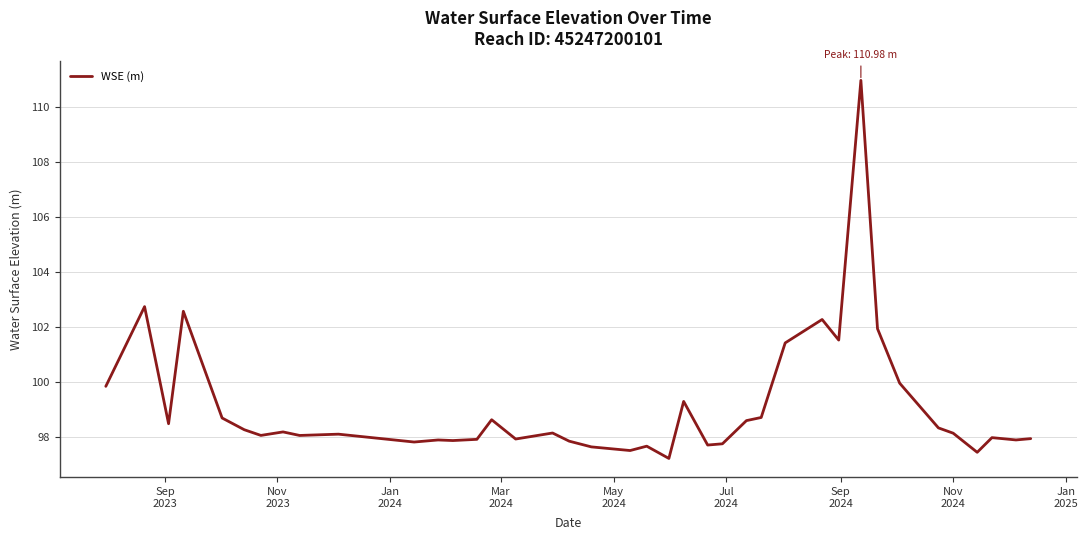

True or false: there are more than 0 points higher than both neighbors.

True